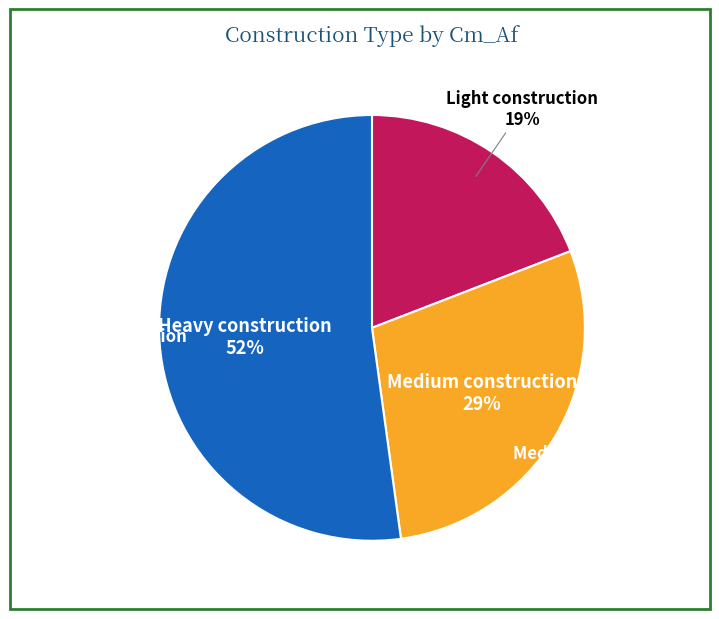

Is Heavy construction the majority of the pie?

Yes